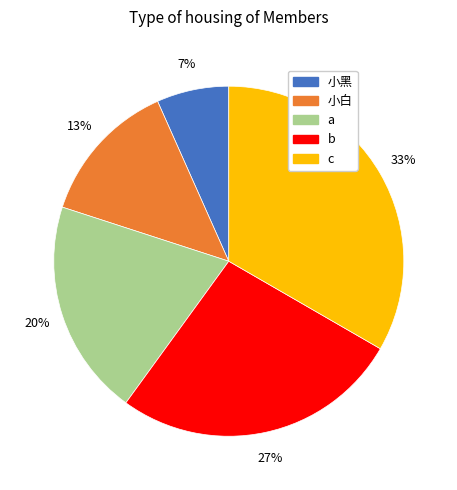

Do 小黑 and b together represent more than half of the pie?

No